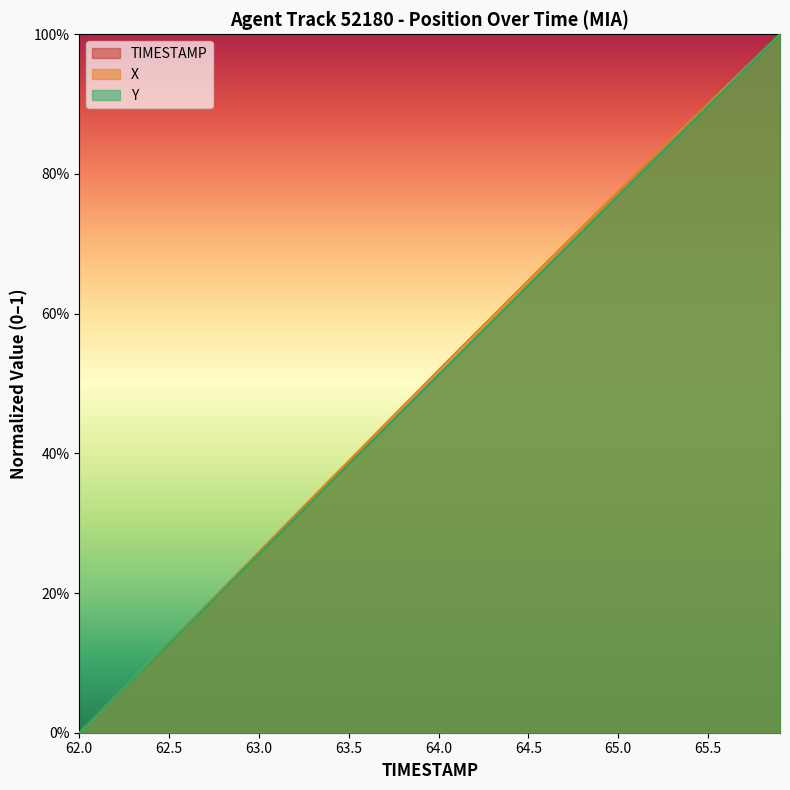

True or false: X has more than 1 points higher than both neighbors.

False